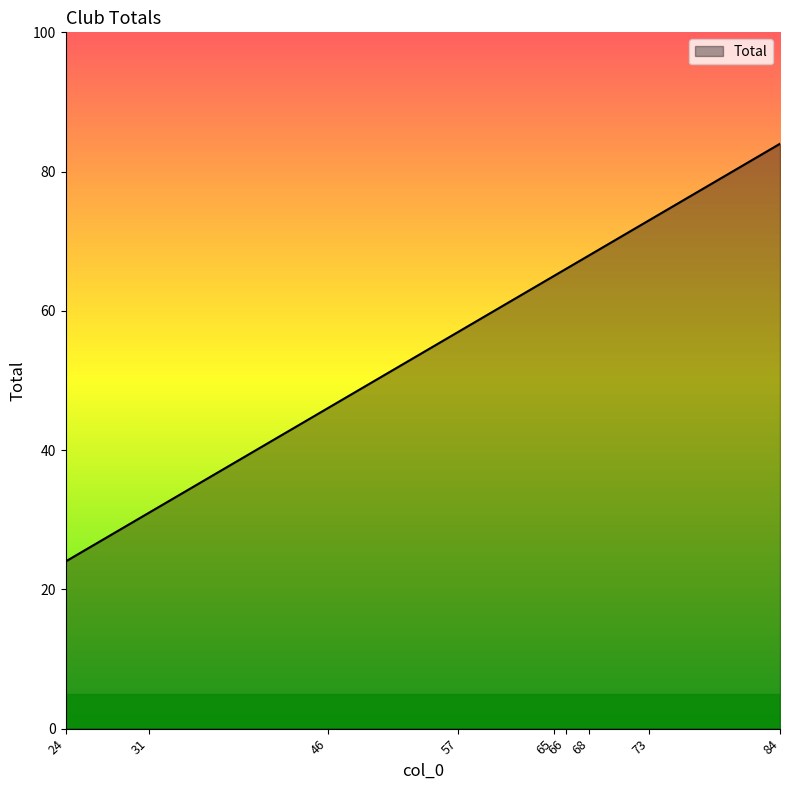

What is the difference between the second highest and minimum values?

49